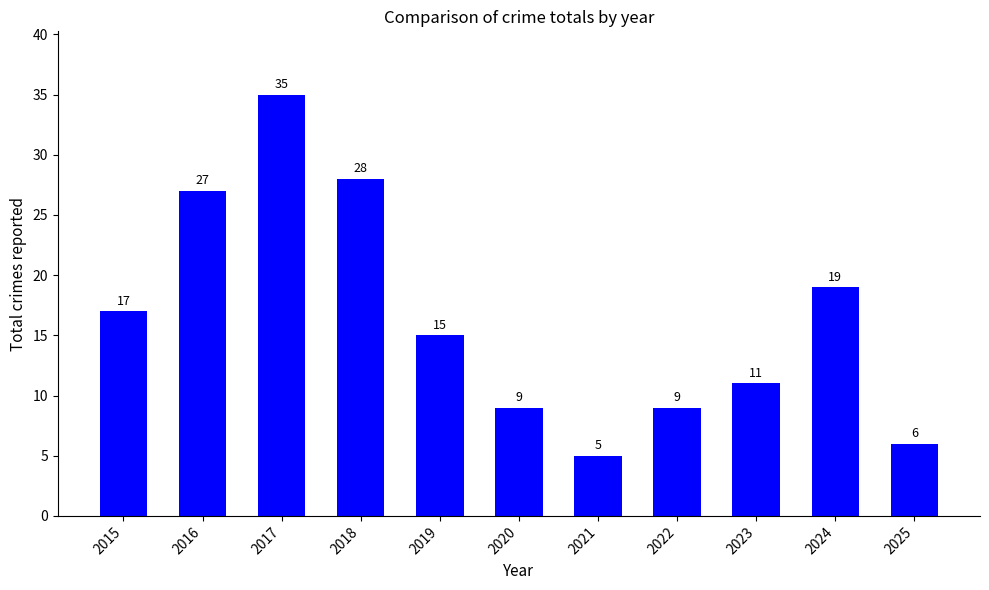

Does the chart contain any negative values?

No